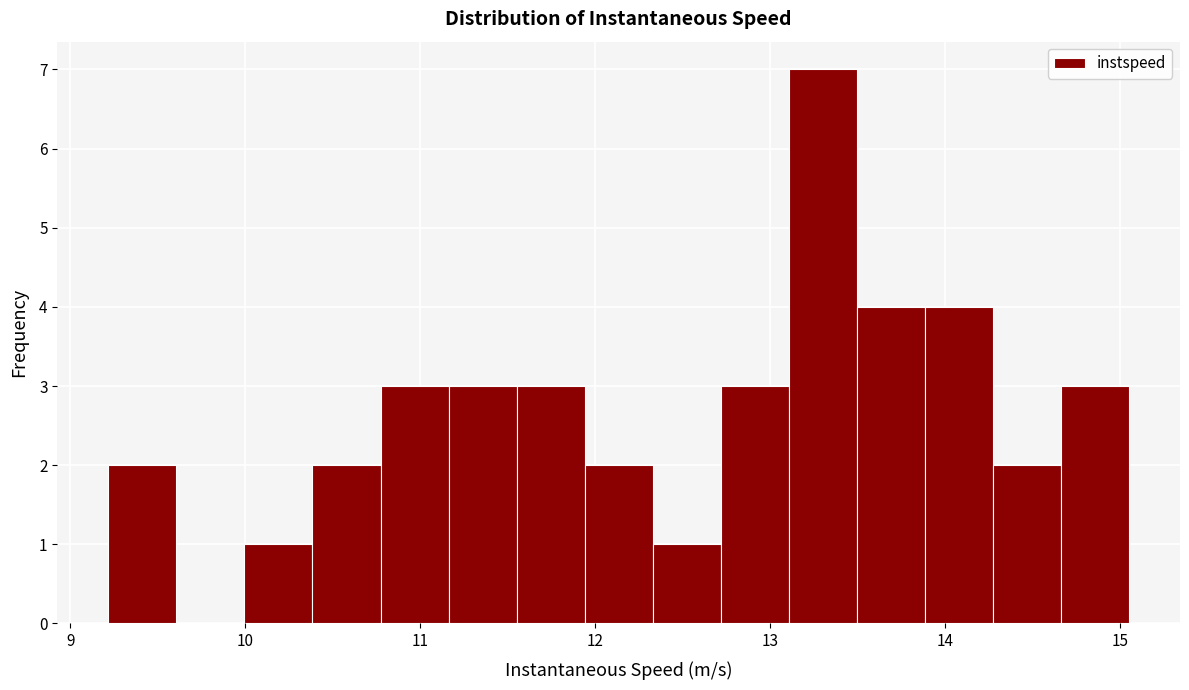

Around what value on the x-axis is the tallest bar? Give the approximate position of its centre, as read against the axis.

13.3